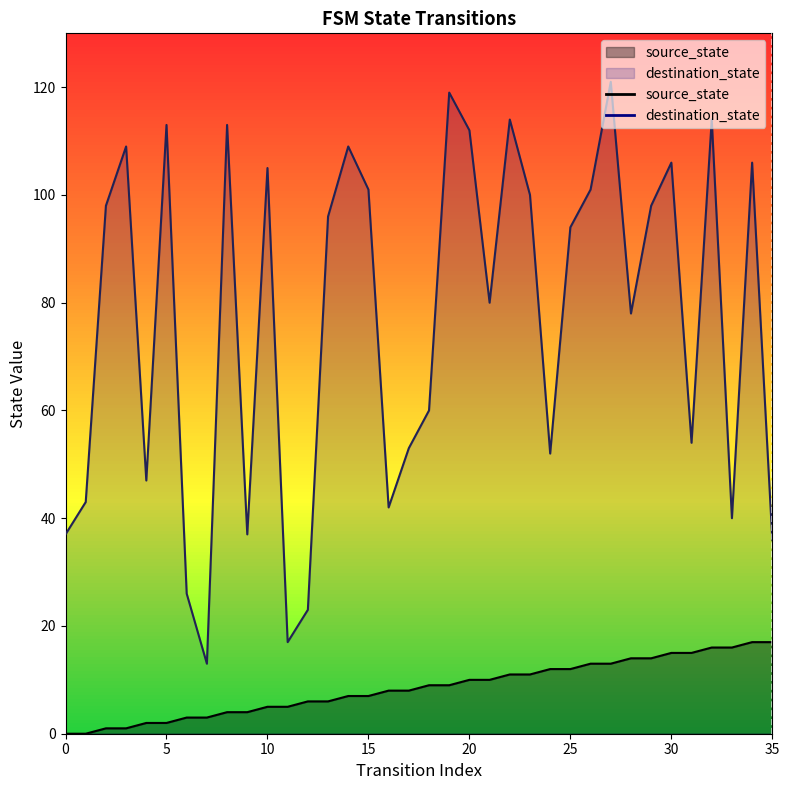

Which category has the highest value in the destination_state series?

27